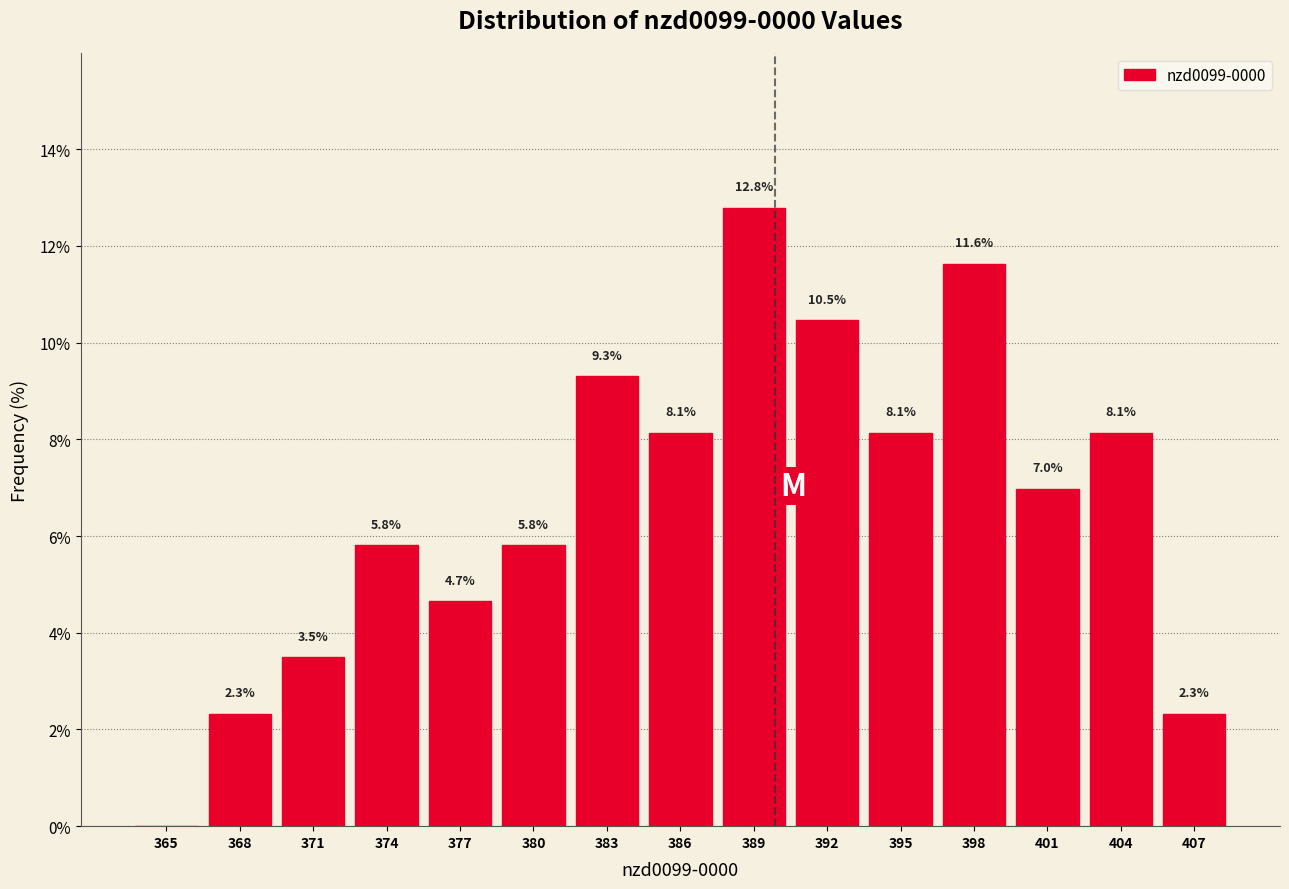

Reading right to left, transcribe all the data shown in this chart.

407=2.3	404=8.1	401=7.0	398=11.6	395=8.1	392=10.5	389=12.8	386=8.1	383=9.3	380=5.8	377=4.7	374=5.8	371=3.5	368=2.3	365=0.0